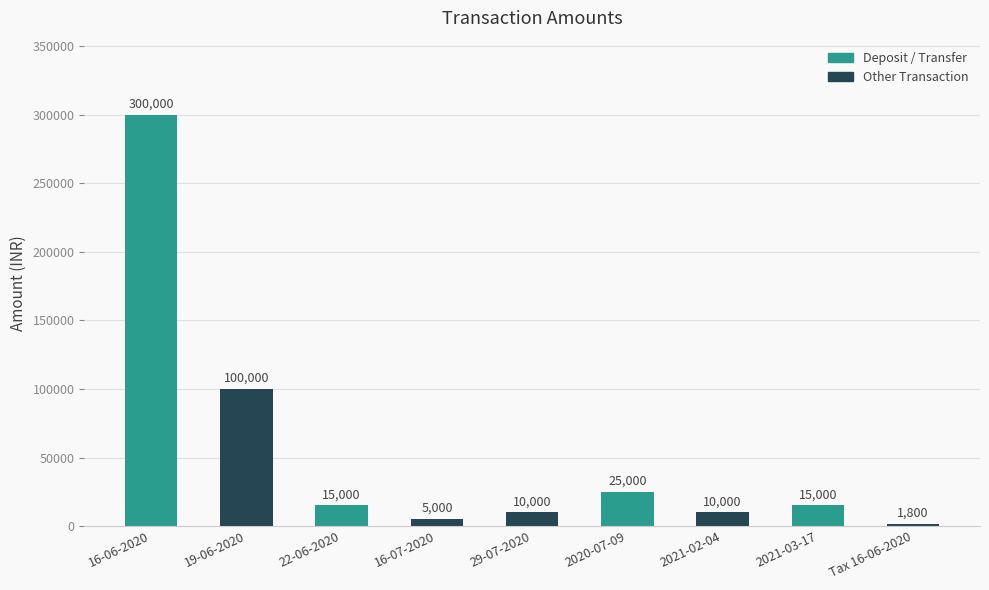

How many values are below 15000?

4